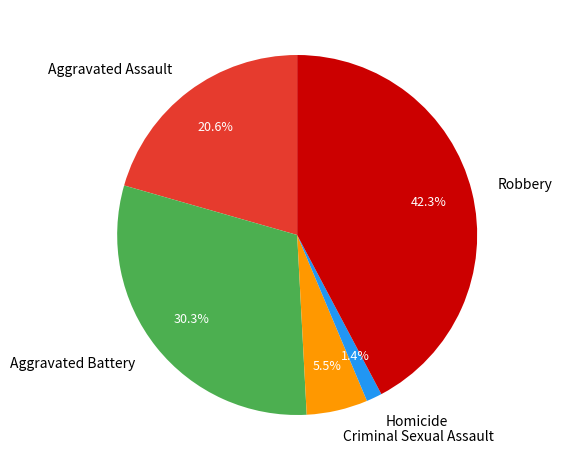

Do Aggravated Battery and Homicide together represent more than half of the pie?

No